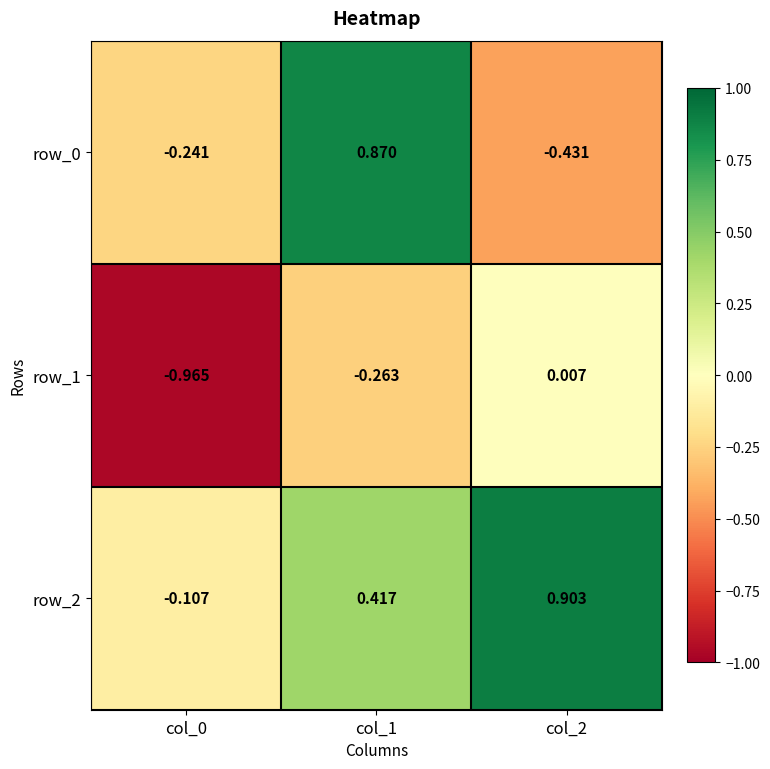

Is the value of row_2 at col_2 greater than the value of row_0 at col_2?

Yes